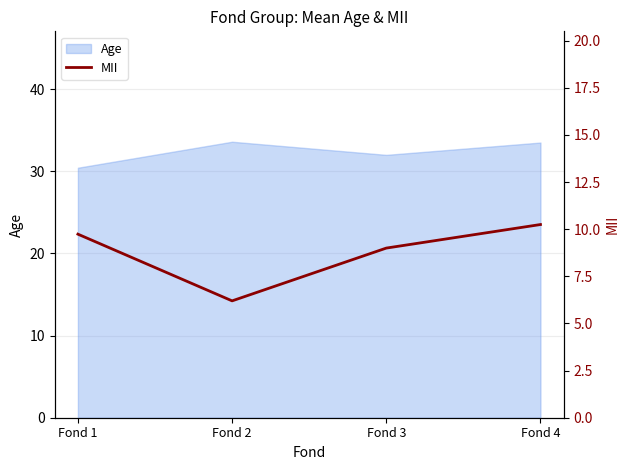

How many lines are shown in the chart?

1